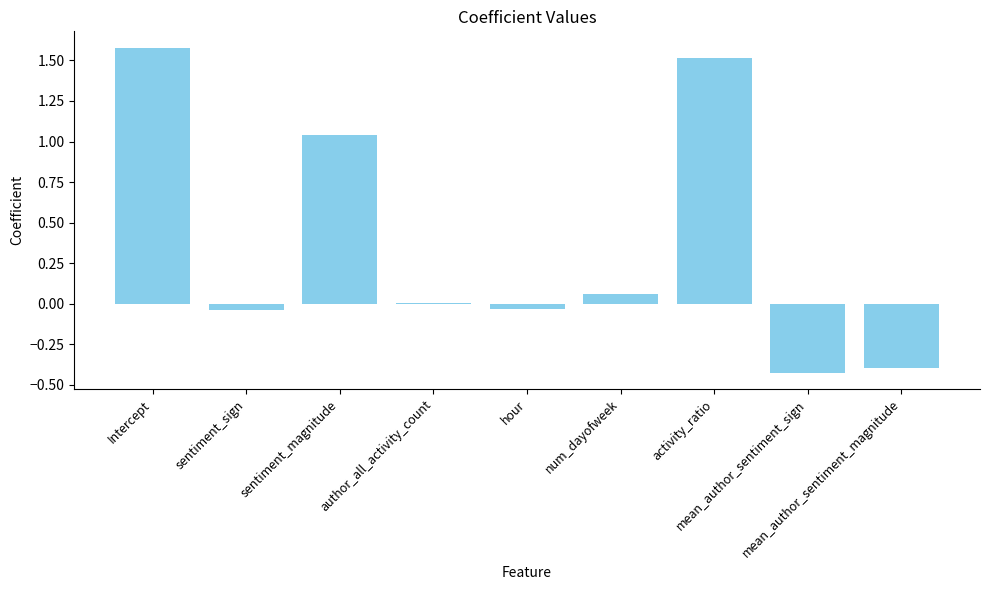

Between Intercept and mean_author_sentiment_sign, which is larger?

Intercept